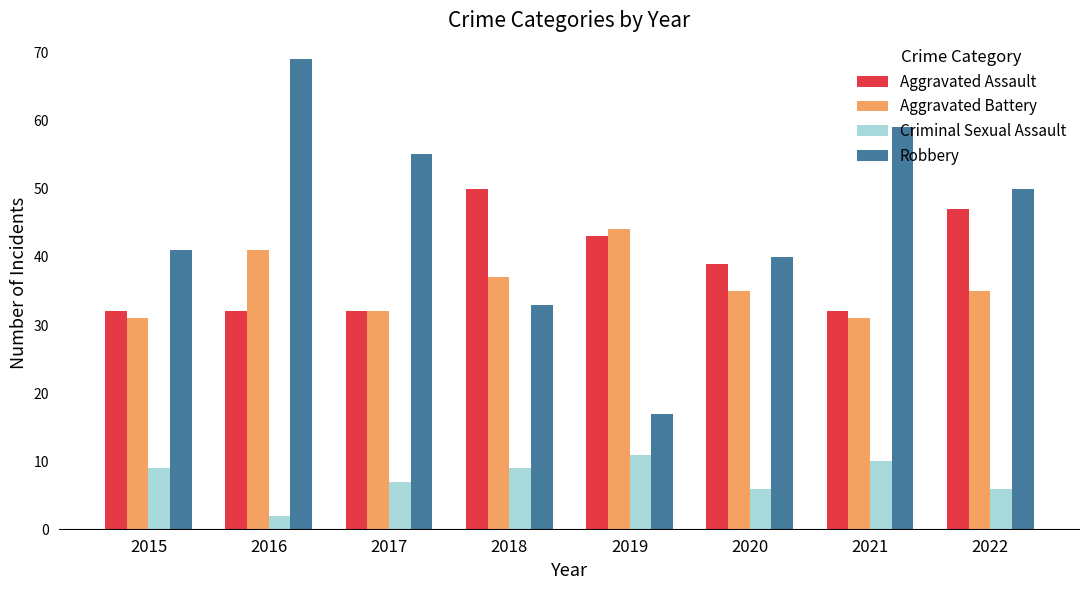

What is the difference between the Aggravated Assault values at 2018 and 2016?

18